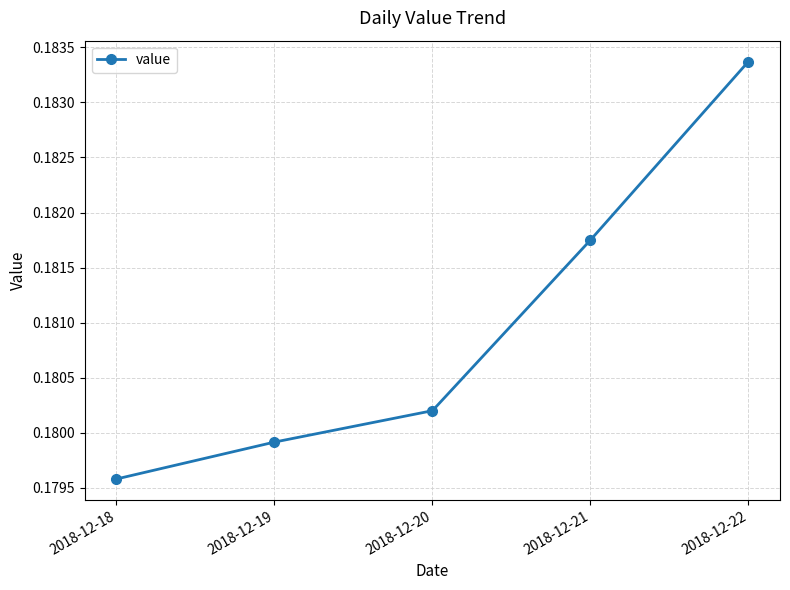

Where is the data nearest to the value 0?

2018-12-18